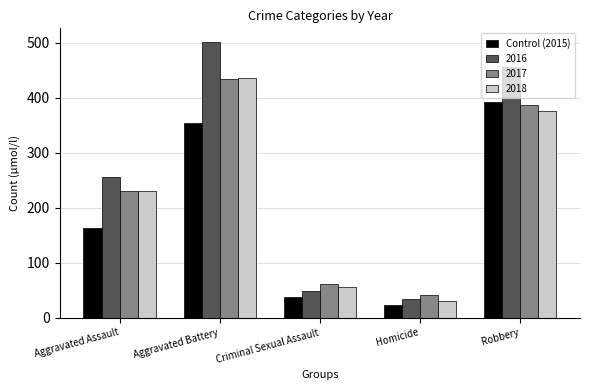

What is the total value across all series at Robbery?

1609